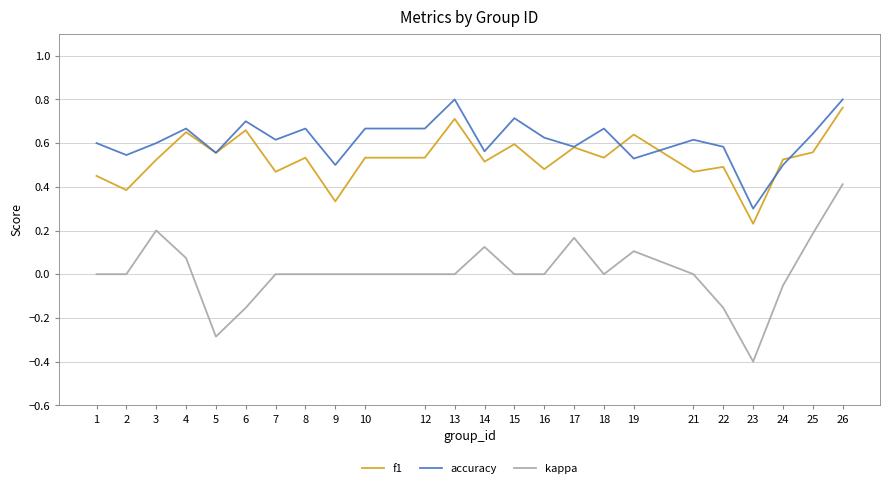

True or false: f1 and kappa intersect in this chart.

False